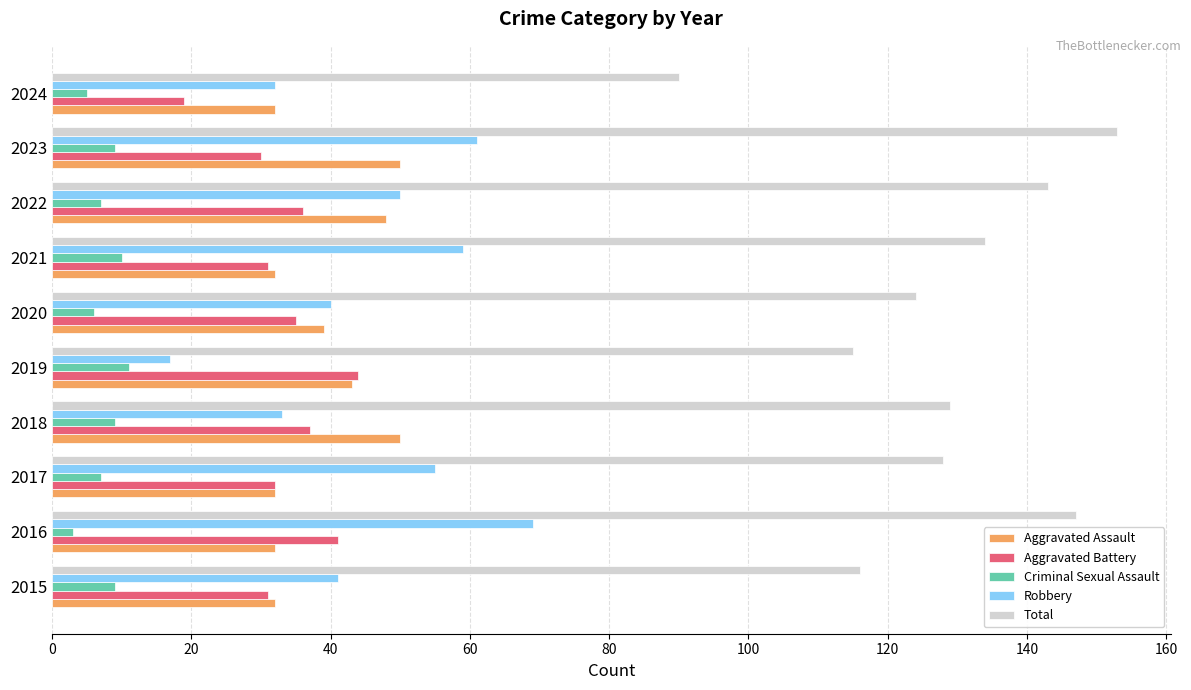

What value does the Total series have at 2021?

134